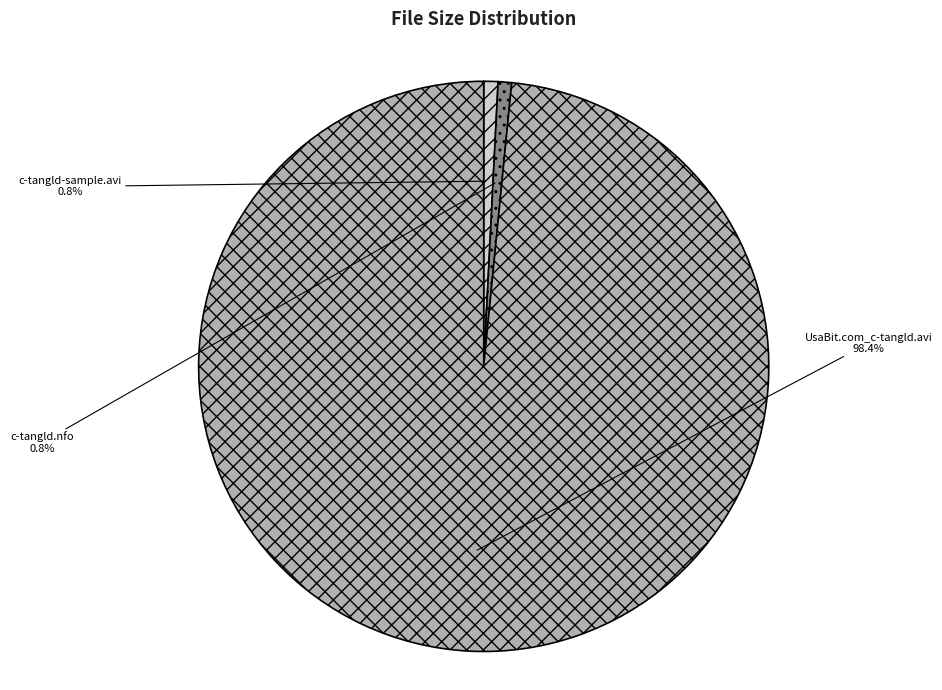

To the nearest percent, what is the average slice percentage?

33%